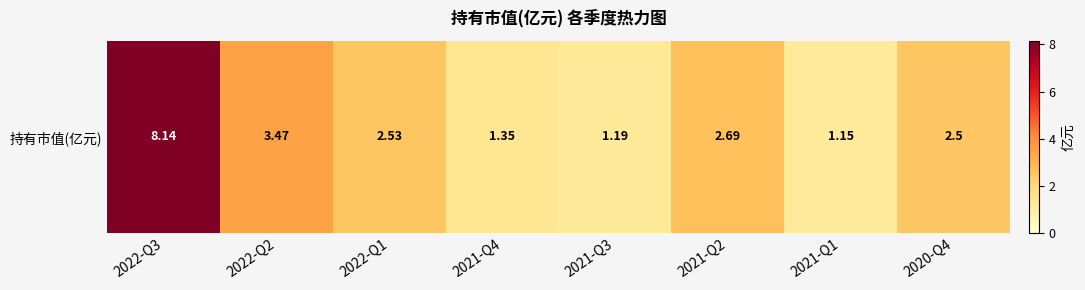

Count the number of values greater than 2.

5